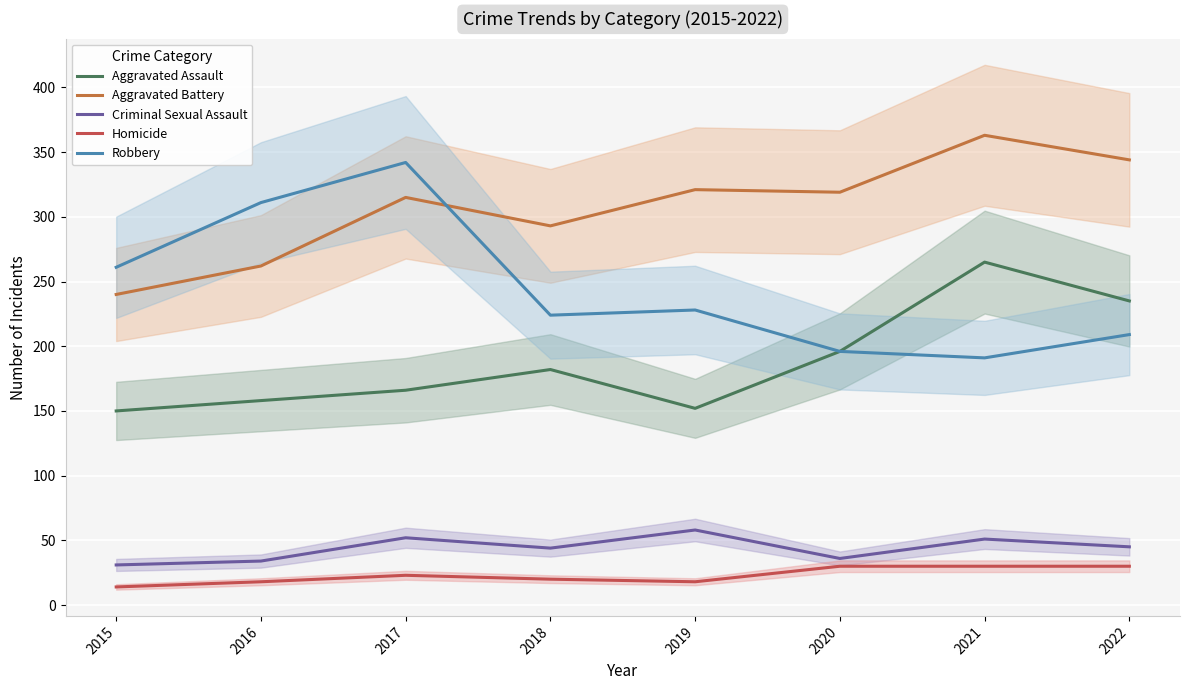

What are all the series names shown in the legend?

Aggravated Assault, Aggravated Battery, Criminal Sexual Assault, Homicide, Robbery